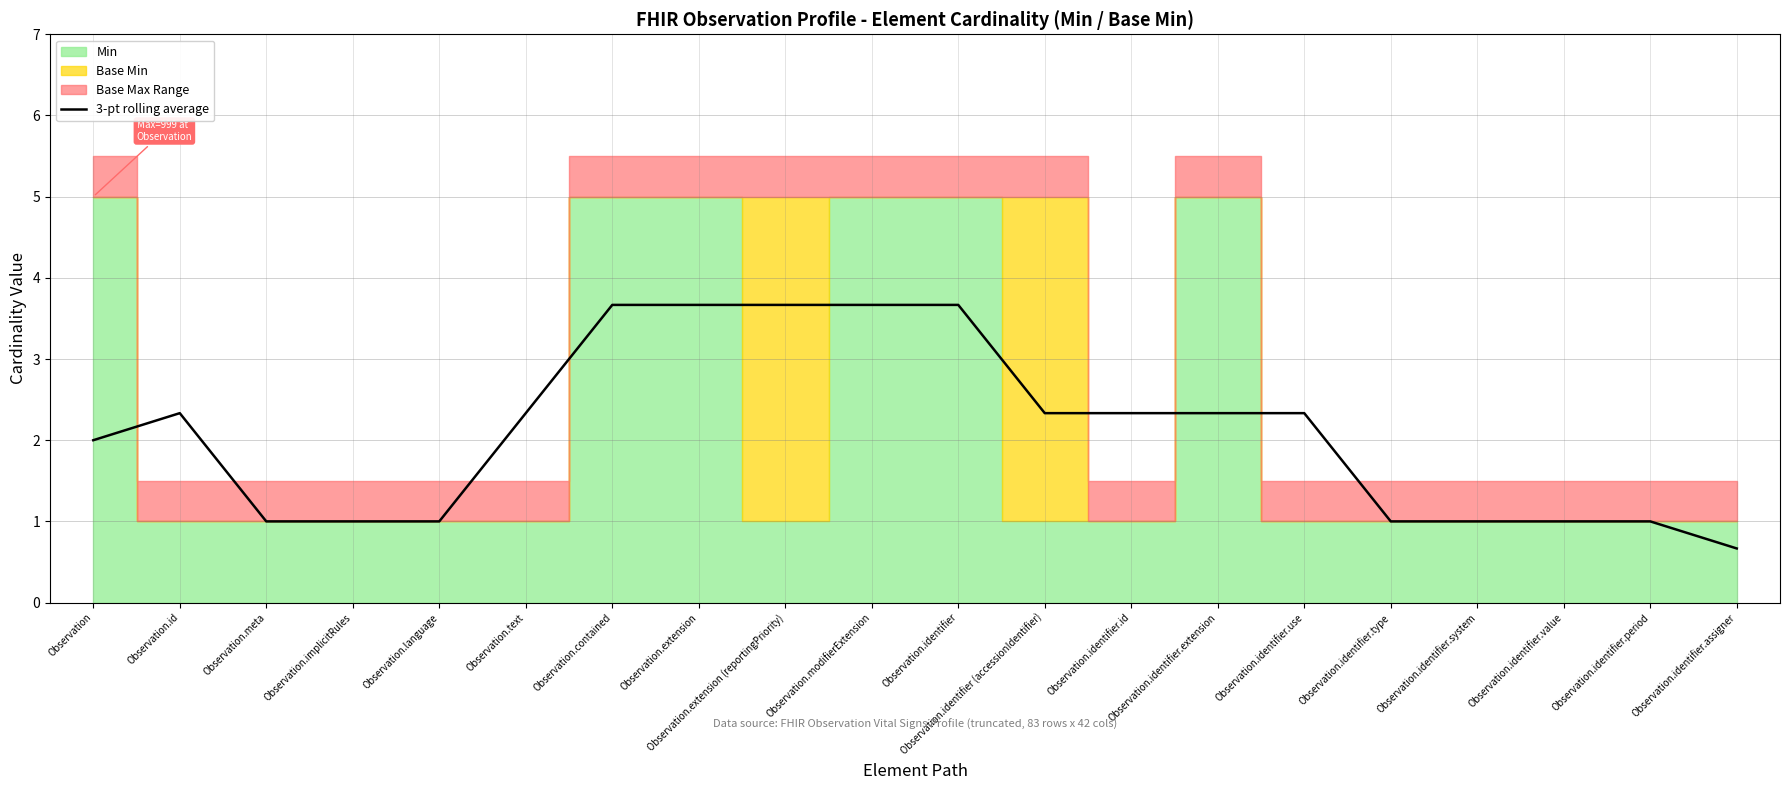

The value at Observation.identifier.system is 1.6. True or false?

False